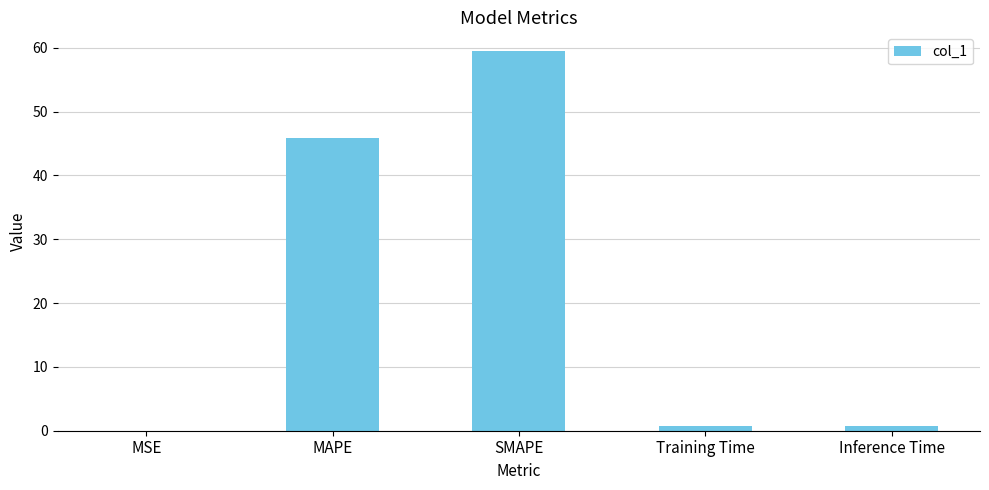

What is the greatest value displayed?

59.5